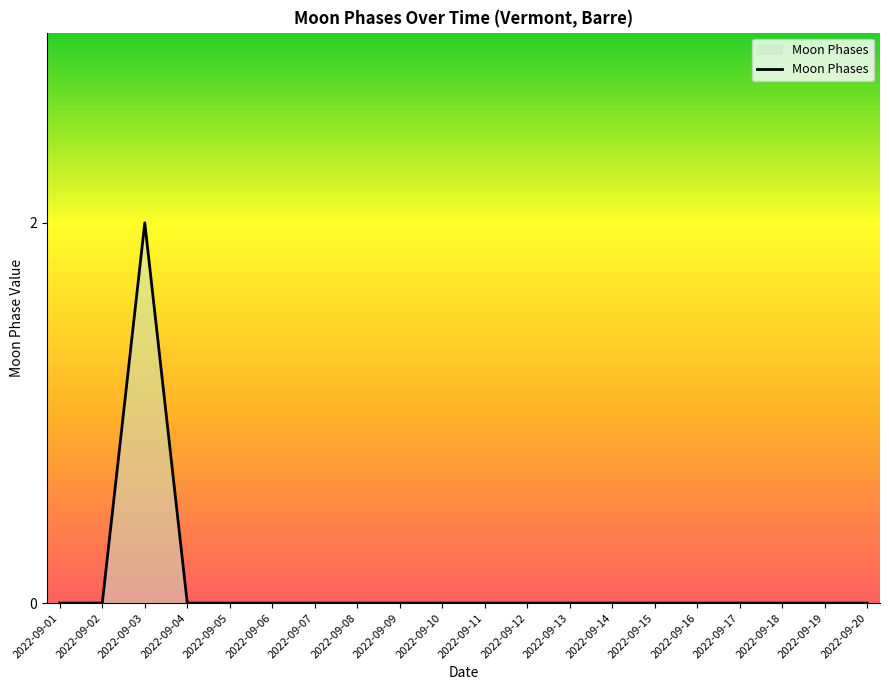

Which label corresponds to the largest value in the chart?

2022-09-03